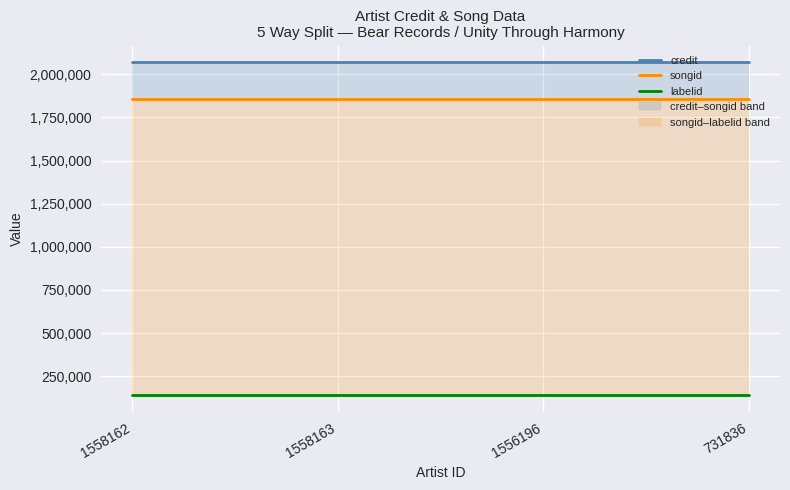

True or false: labelid and credit cross at least once.

False